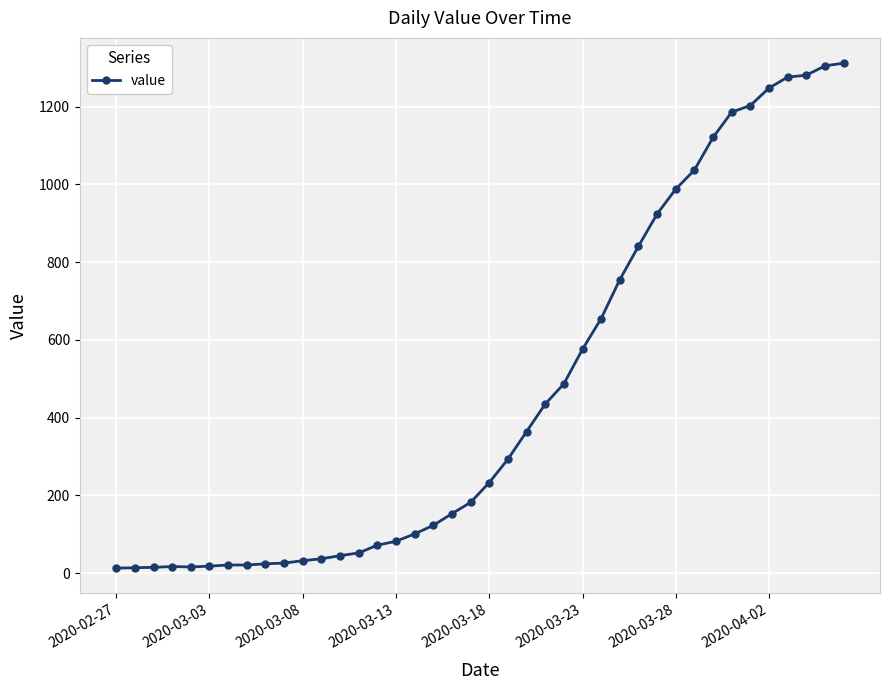

What is the difference between the second highest and minimum values?

1292